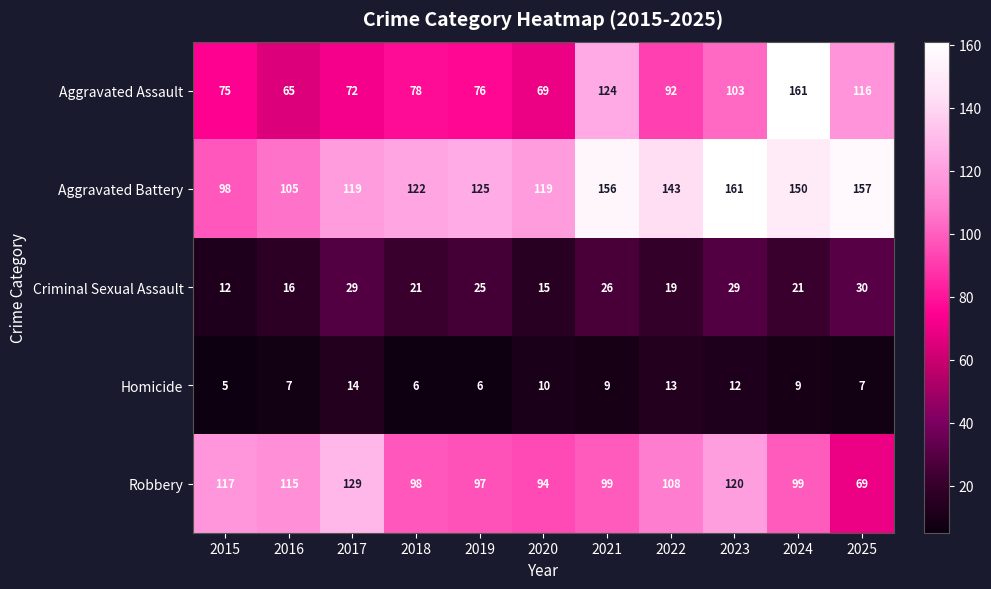

At how many categories does at least one series exceed 52?

11